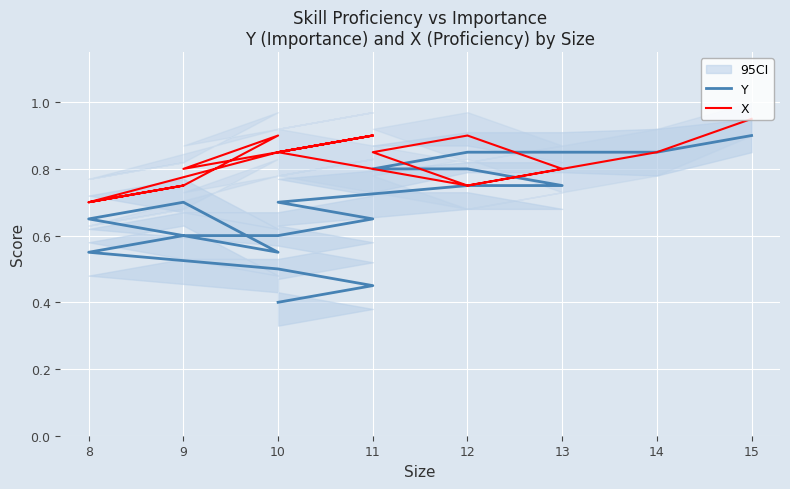

Reading left to right, transcribe all the data shown in this chart.

Y: 0.9	0.8	0.8	0.8	0.8	0.8	0.8	0.8	0.7	0.7	0.6	0.6	0.6	0.7	0.7	0.6	0.6	0.5	0.5	0.4
X: 0.9	0.8	0.8	0.9	0.8	0.8	0.8	0.8	0.8	0.9	0.8	0.8	0.9	0.8	0.7	0.8	0.7	0.8	0.9	0.8